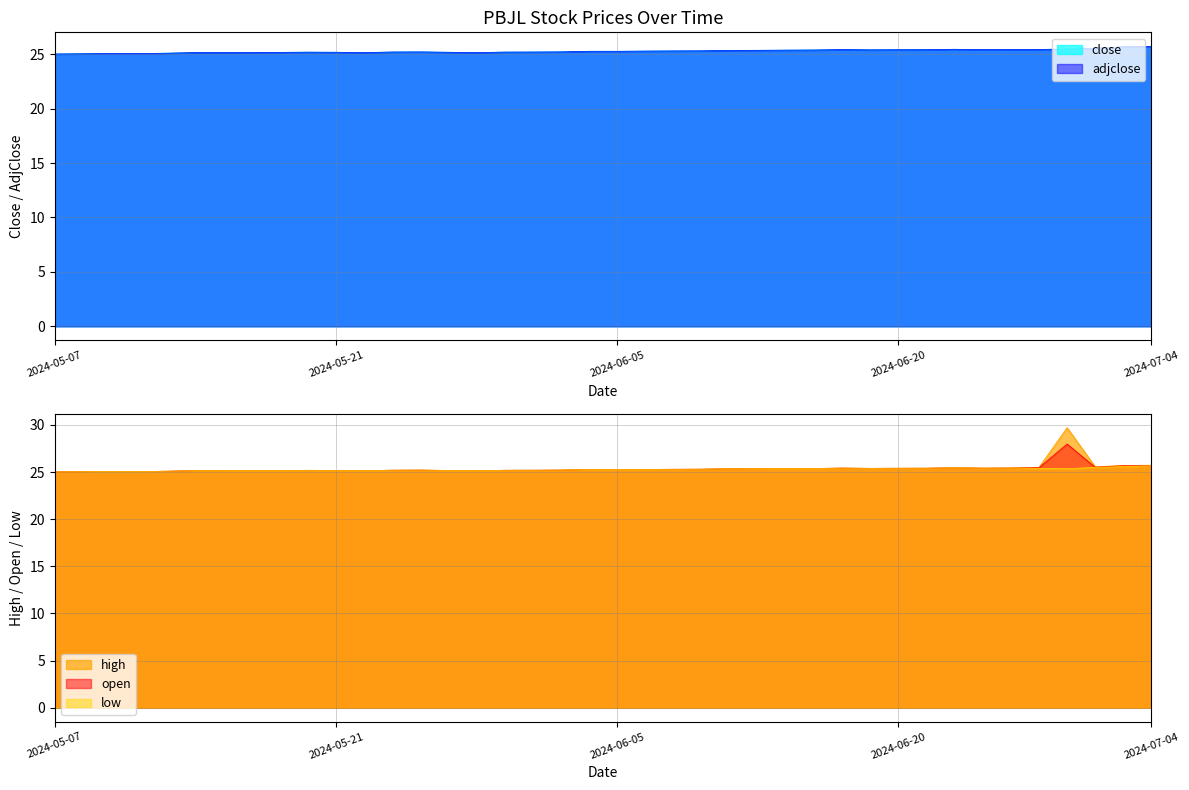

What is the sum of the open values at 31 and 33?

50.8